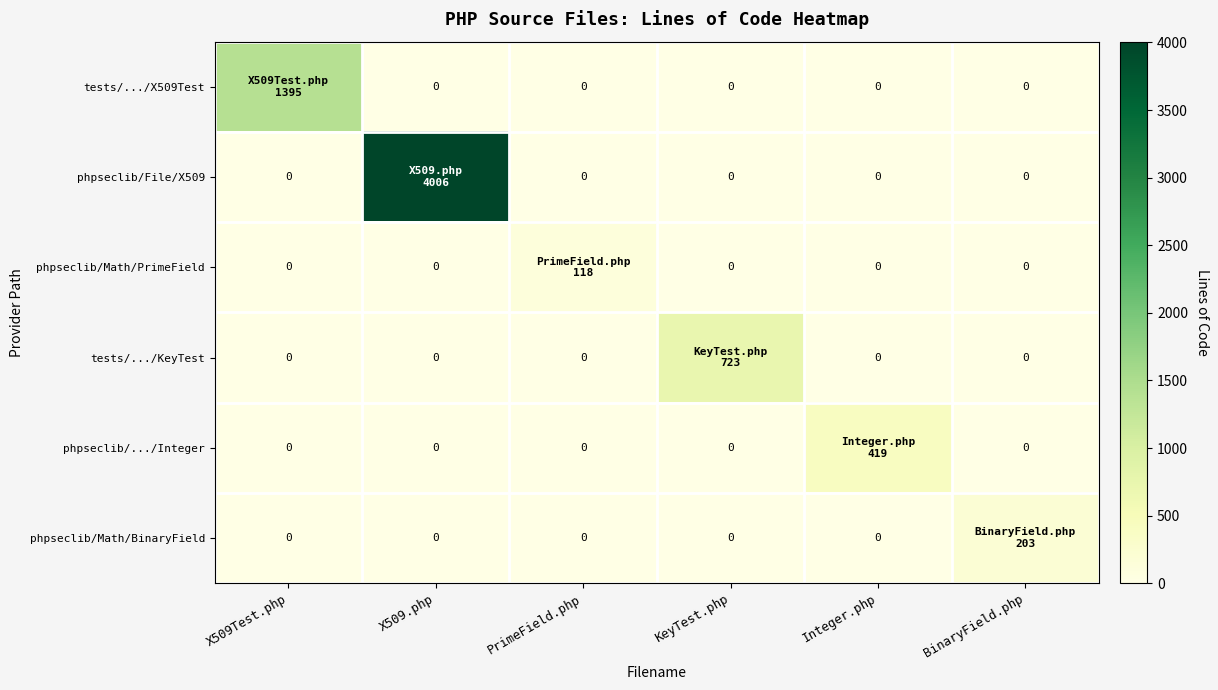

What is the total value across all series at Integer.php?

419